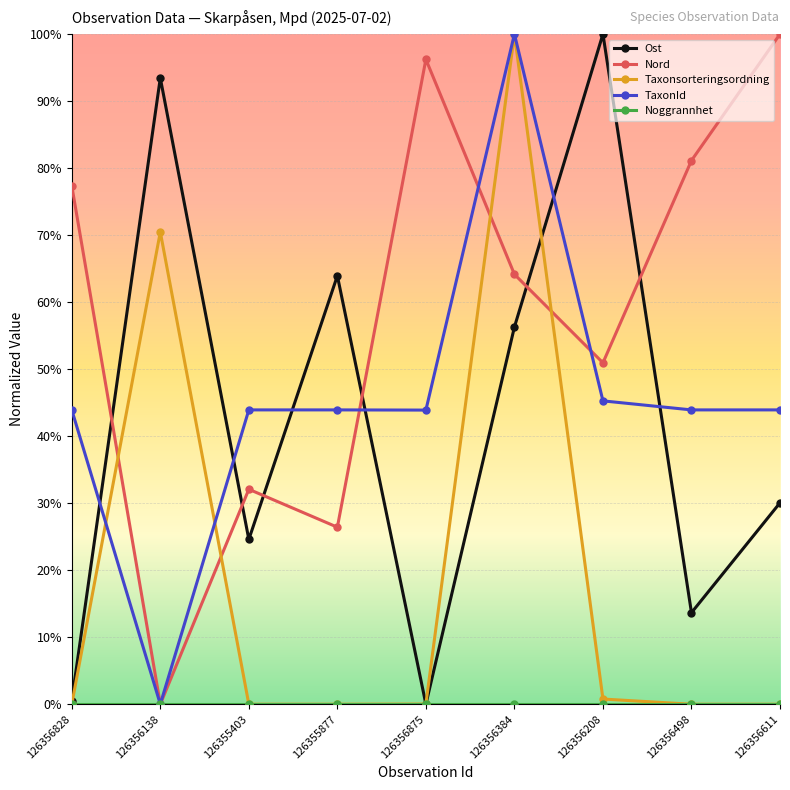

Is it true that Ost equals 0.0 at 126356875?

True